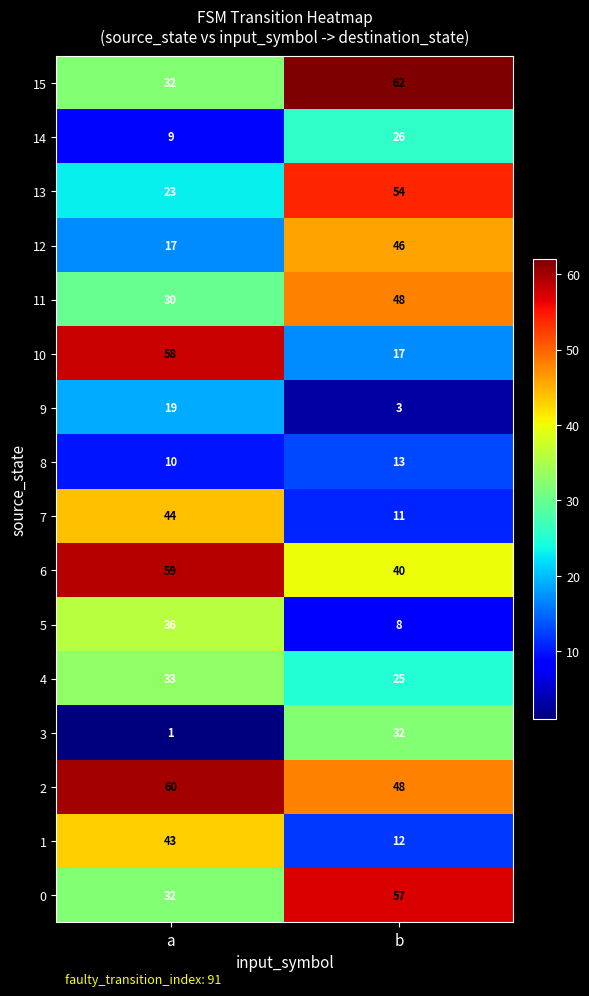

How many categories are shown in the chart?

2